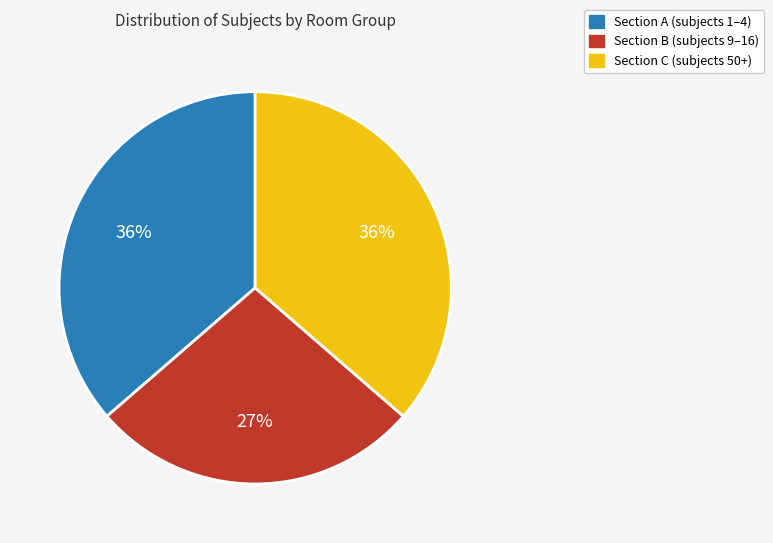

To the nearest percent, what is the average slice percentage?

33%